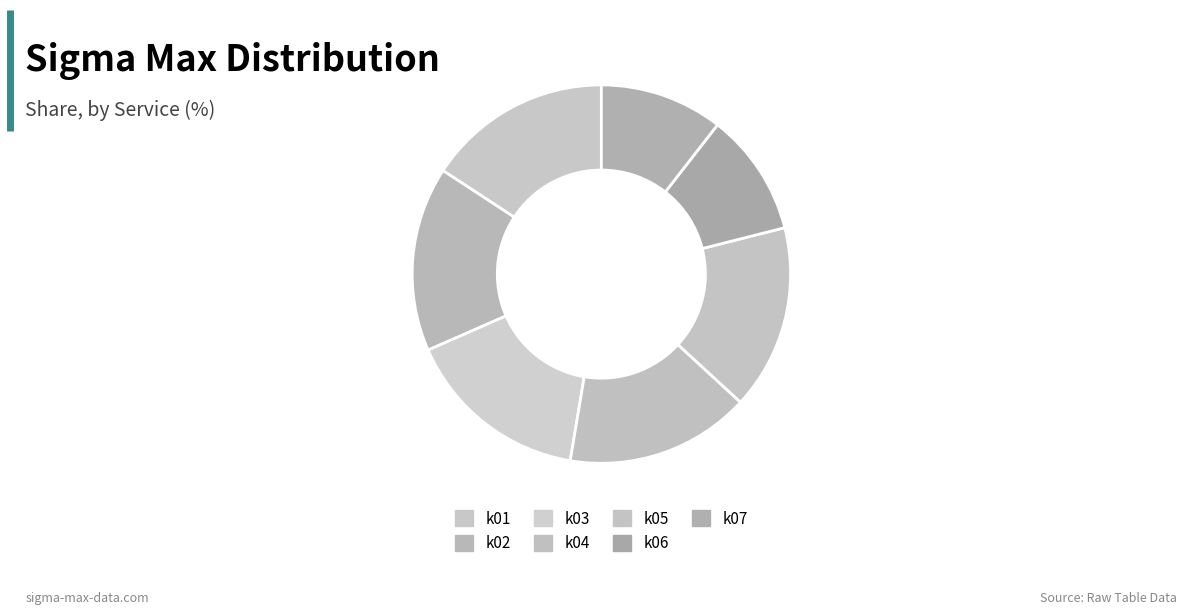

How many segments does this pie chart have?

7